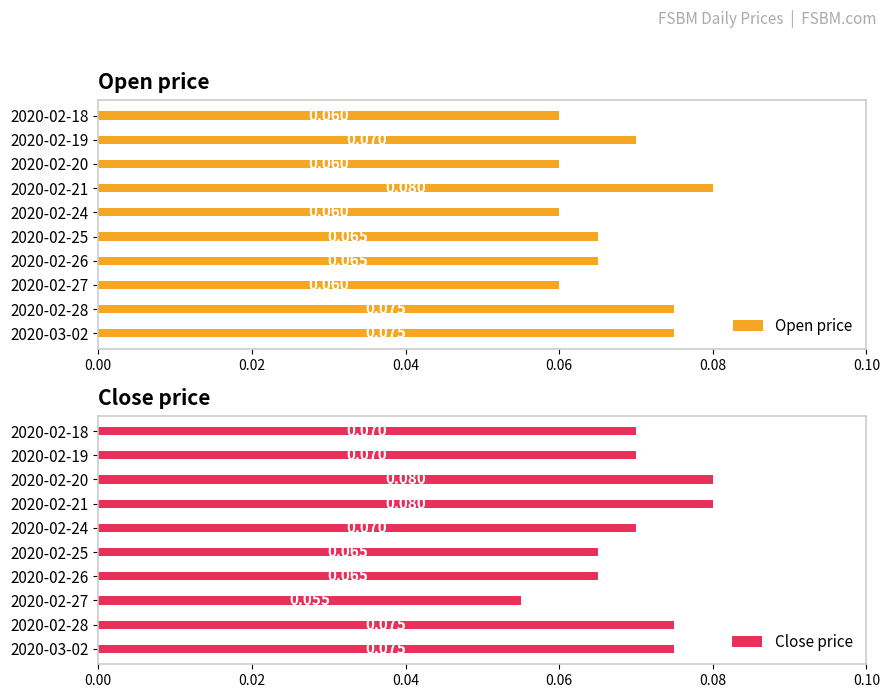

What is the sum of all Close price values?

0.7